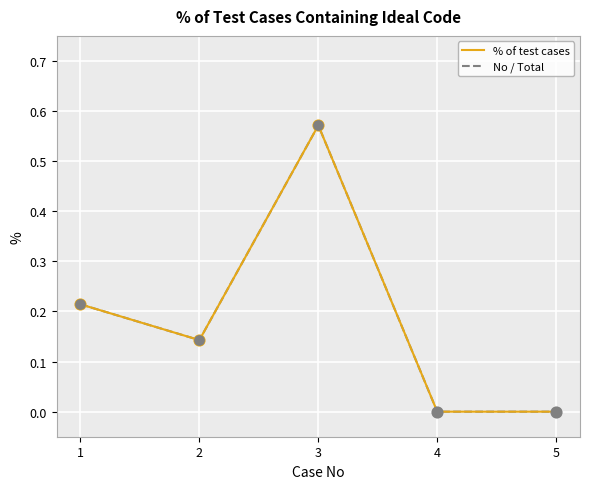

What is the total value across all series at 3?

1.1